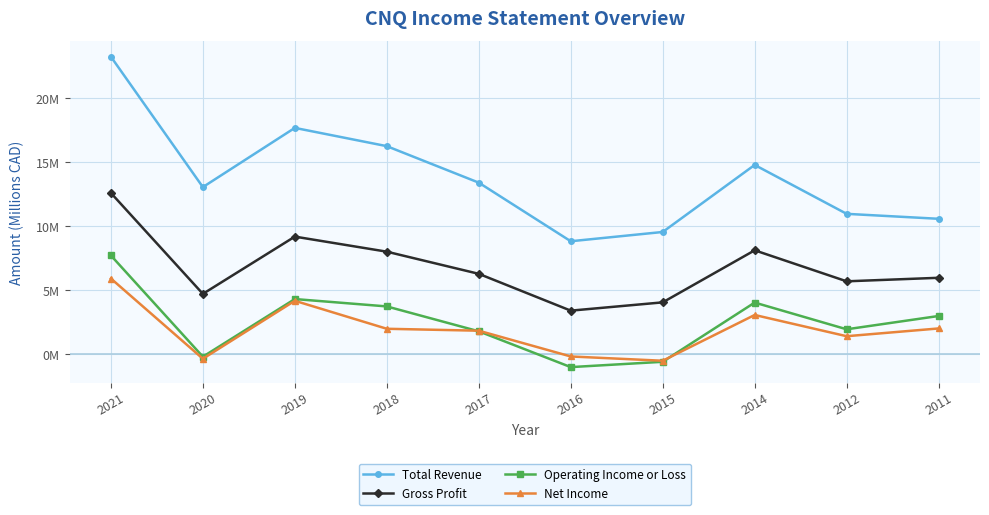

At how many categories does at least one series exceed 1?

10